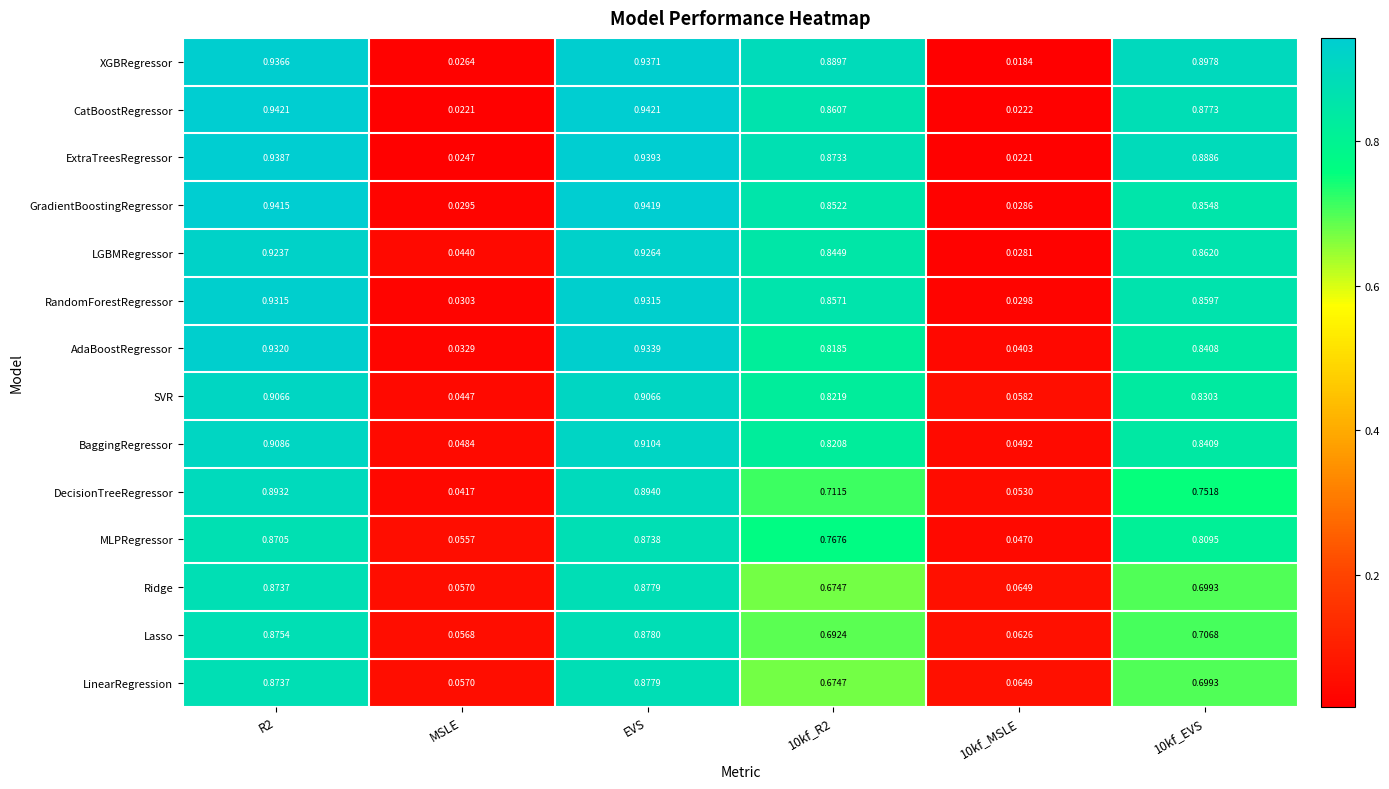

Which series changed the most between R2 and MSLE?

CatBoostRegressor